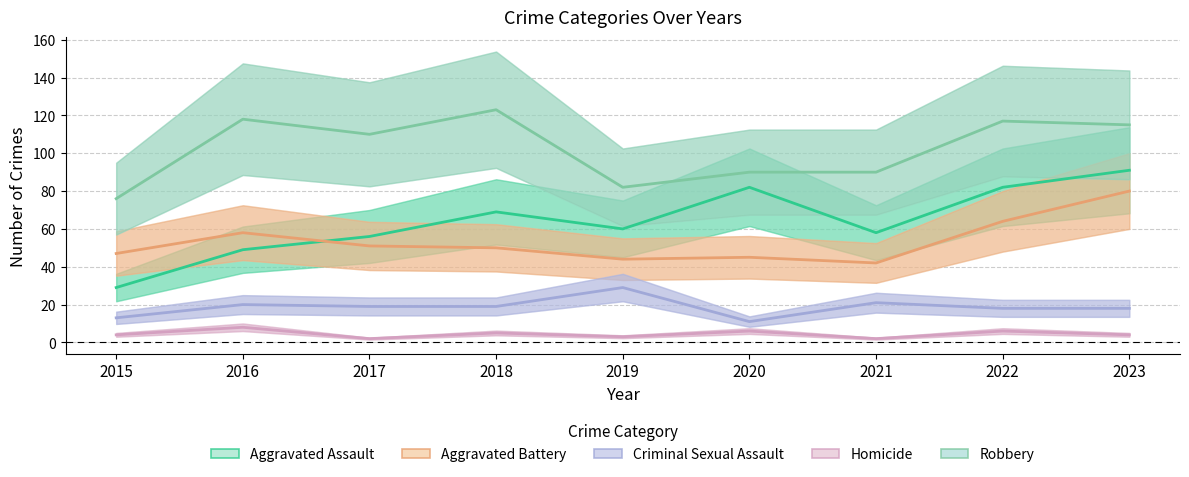

What are all the series names shown in the legend?

Aggravated Assault, Aggravated Battery, Criminal Sexual Assault, Homicide, Robbery